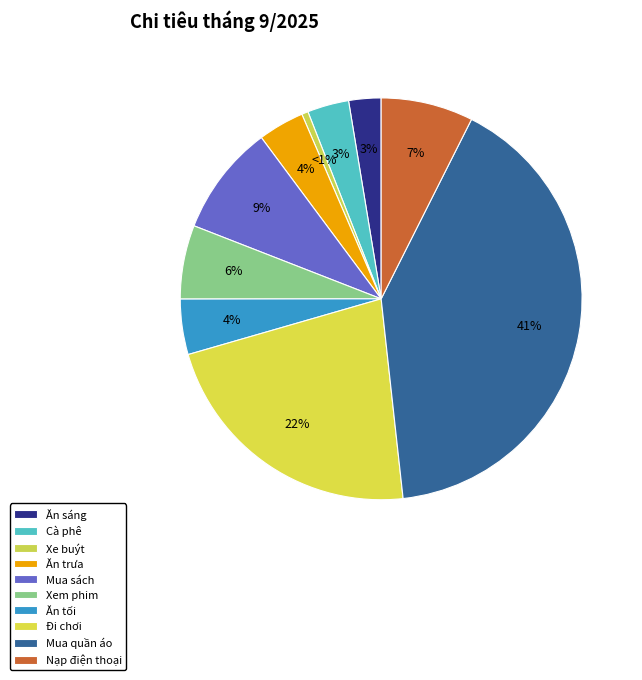

Does any single category account for the majority?

No